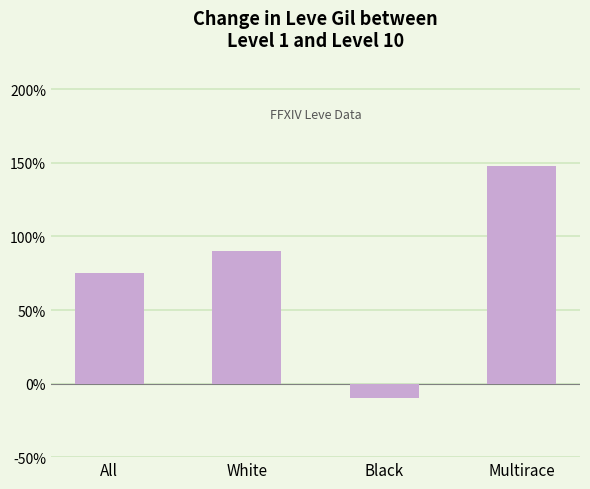

Is it true that the value at All is 15?

False